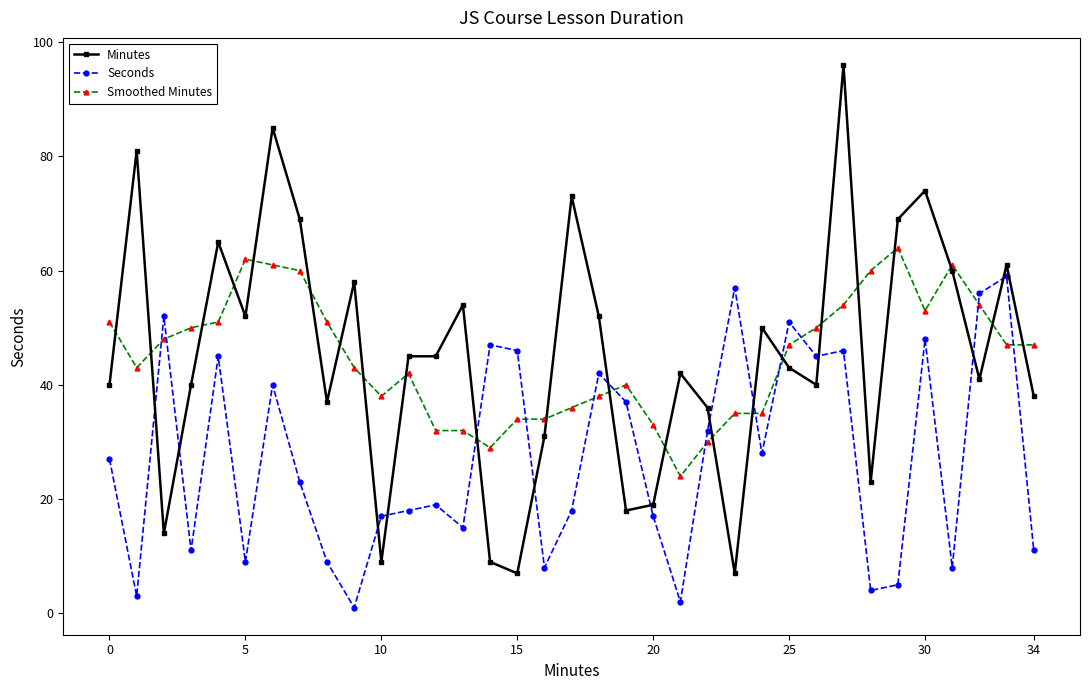

What is the difference between the maximum and minimum values in the Minutes series?

89